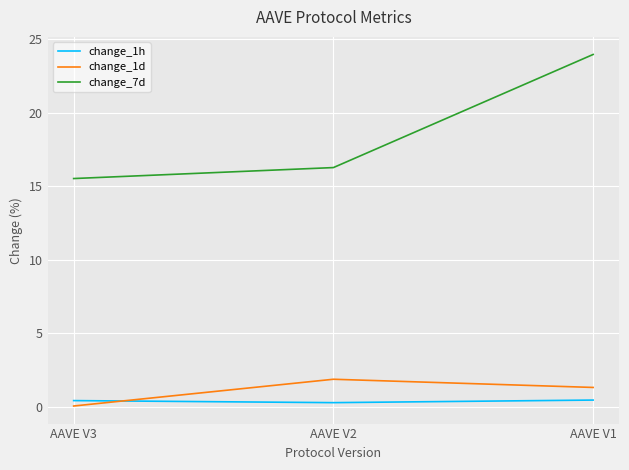

Rank the categories by change_7d value from lowest to highest.

AAVE V3, AAVE V2, AAVE V1